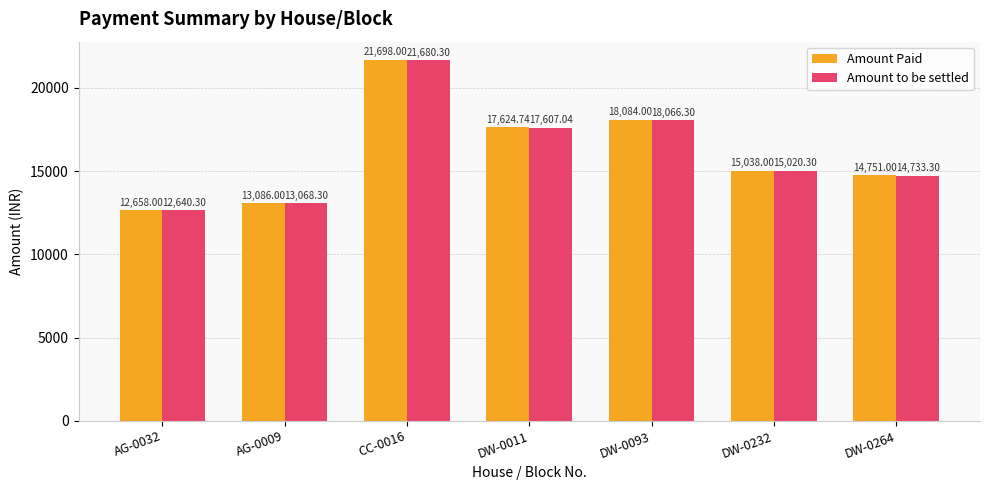

What is the spread (max minus min) of values at DW-0264?

17.7